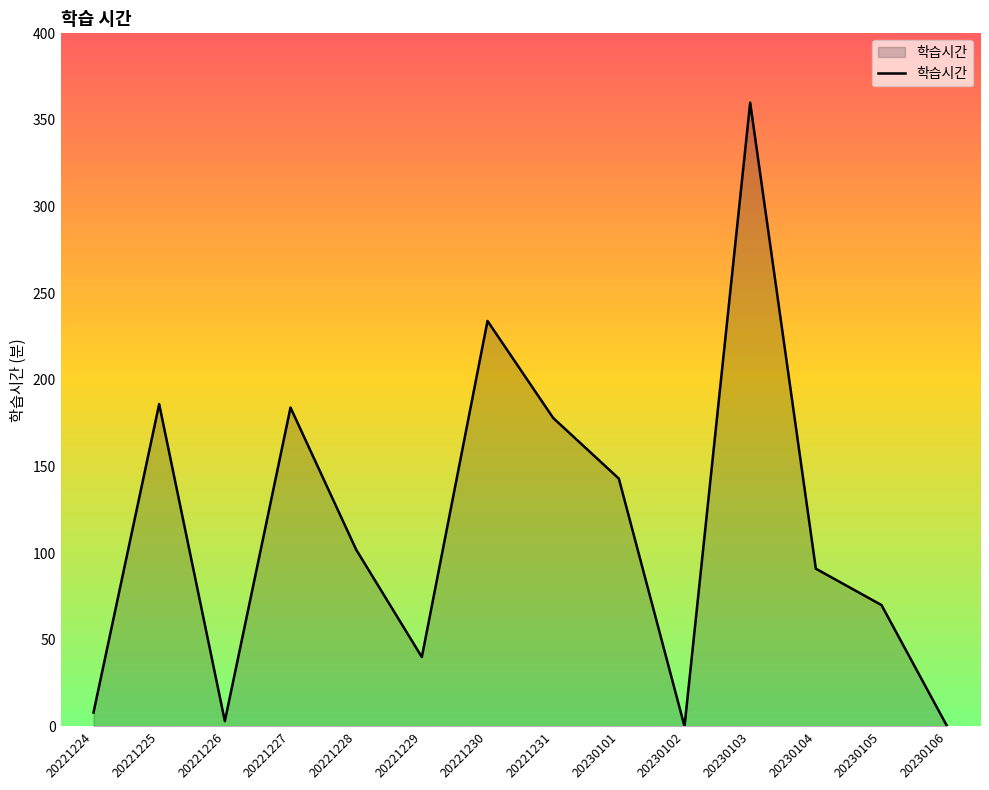

What is the difference between the maximum and minimum values?

360